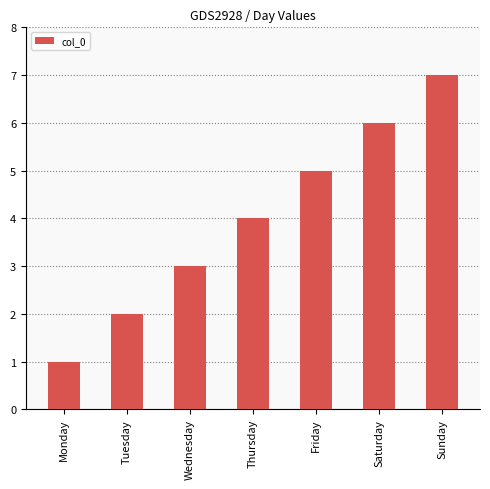

What is the average value?

4